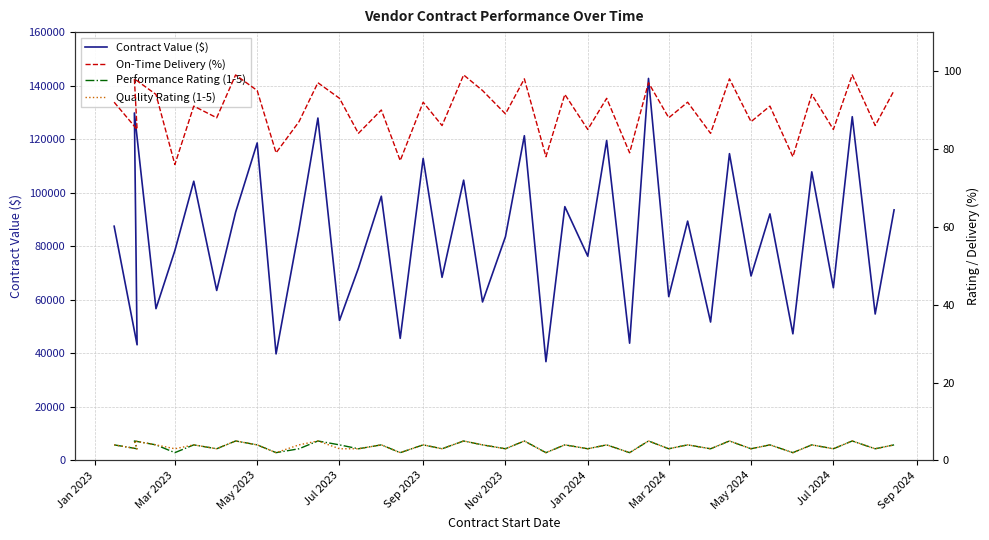

What is the minimum value shown in the chart?

2